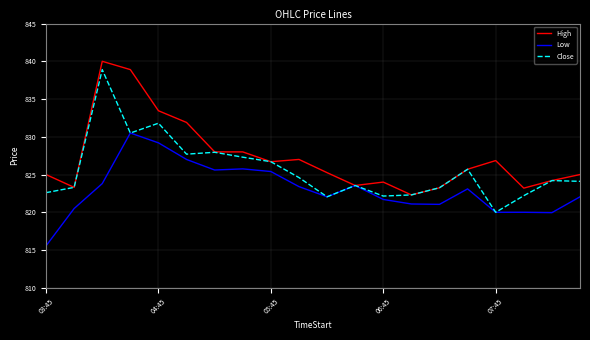

Rank the series by their average value, from highest to lowest.

High, Close, Low